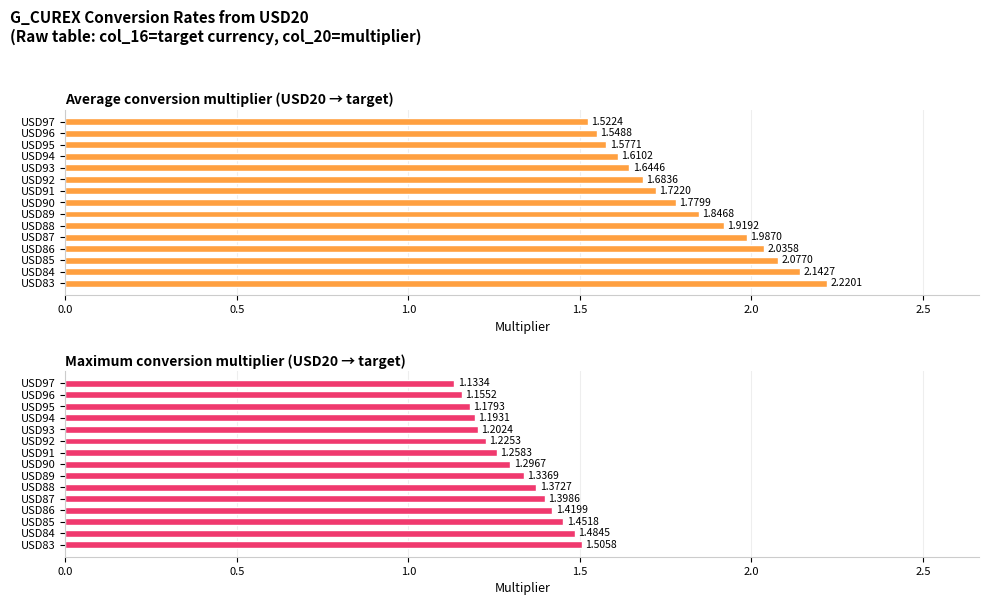

Is it true that Maximum utilization equals 1.3 at USD90?

True